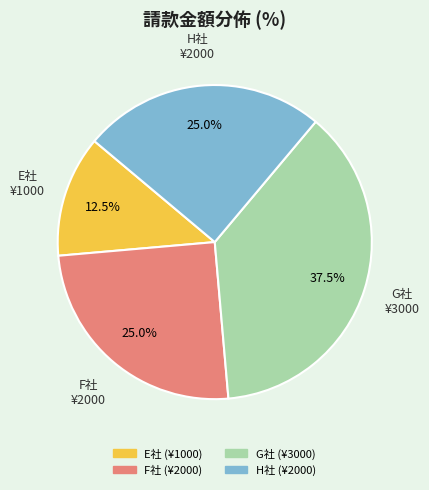

Approximately how many times larger is the value at H社 compared to F社?

1.0